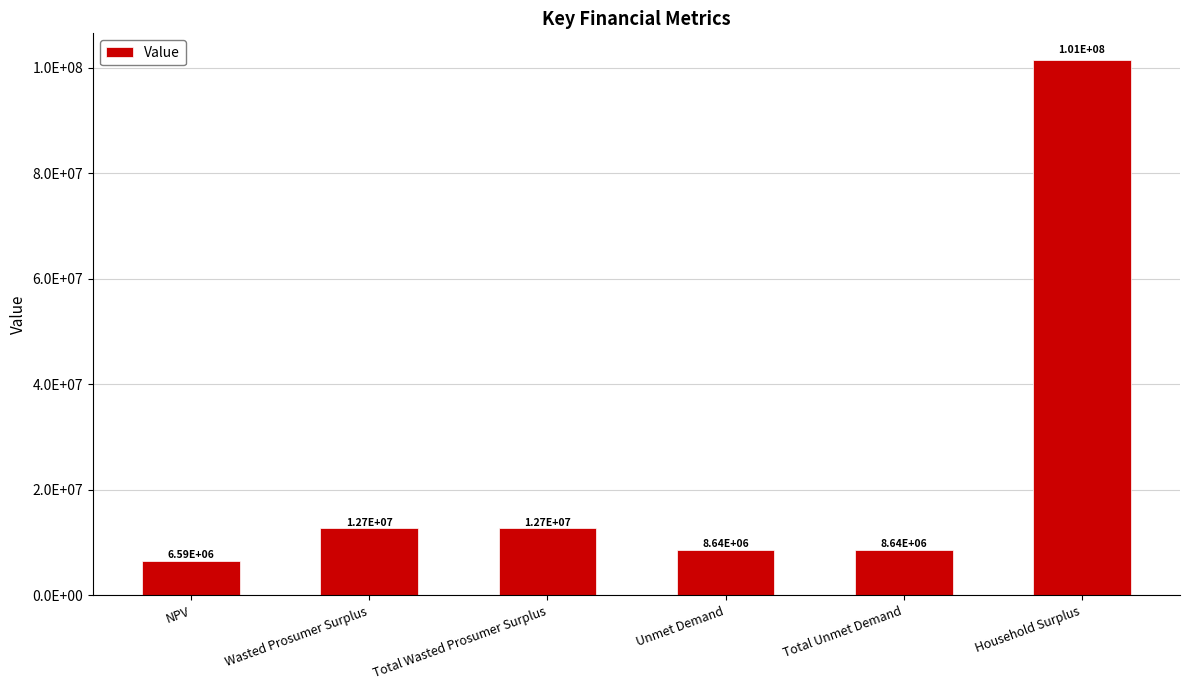

What is the maximum value shown in the chart?

101441682.7